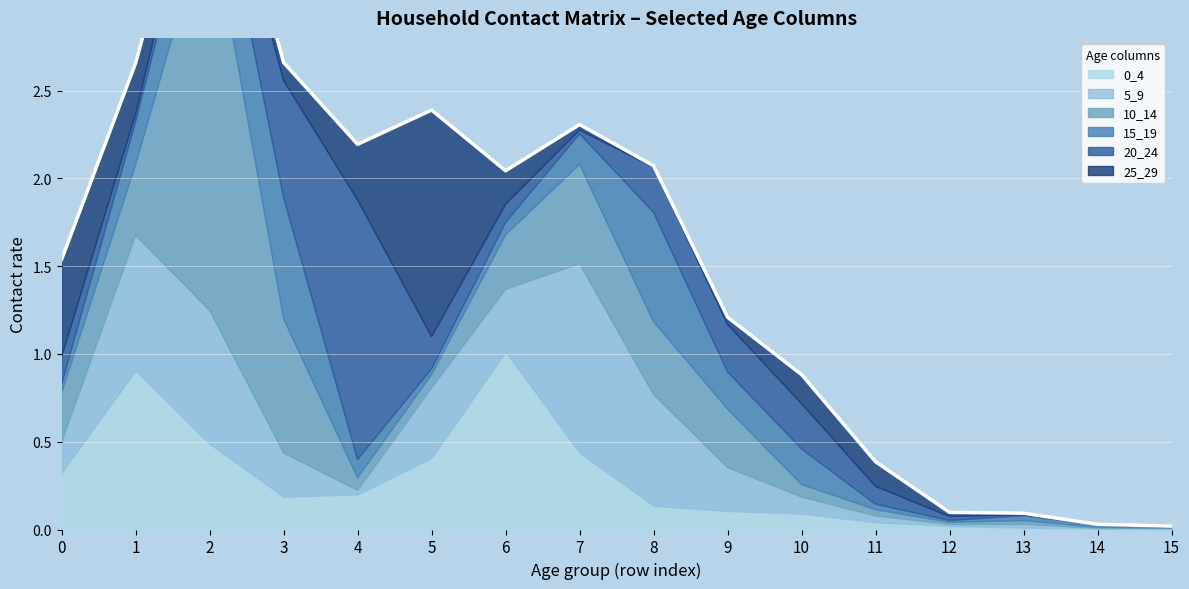

What are all the series names shown in the legend?

0_4, 5_9, 10_14, 15_19, 20_24, 25_29